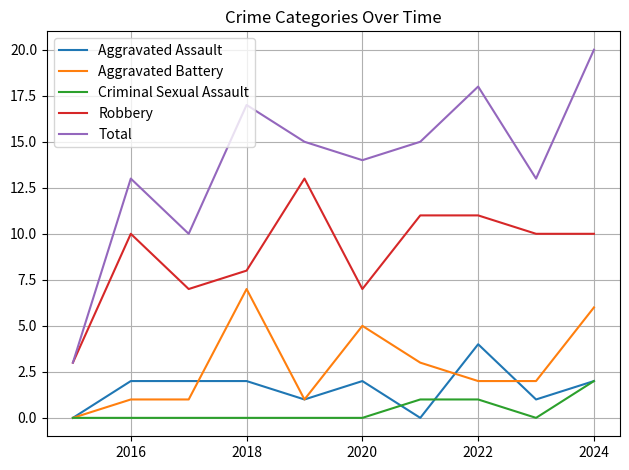

How many interior local peaks does the Total series have?

3